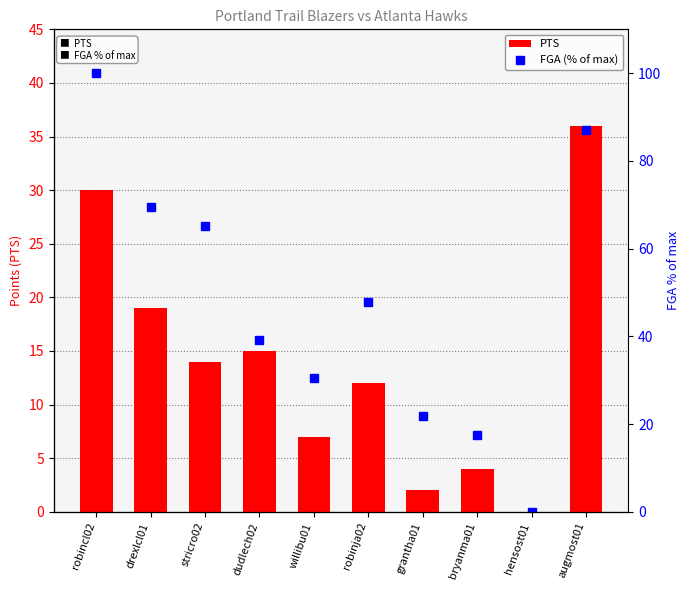

Reading right to left, extract all data points from this chart.

PTS: 36.0	0.0	4.0	2.0	12.0	7.0	15.0	14.0	19.0	30.0
FGA (% of max): 87.0	0.0	17.4	21.7	47.8	30.4	39.1	65.2	69.6	100.0